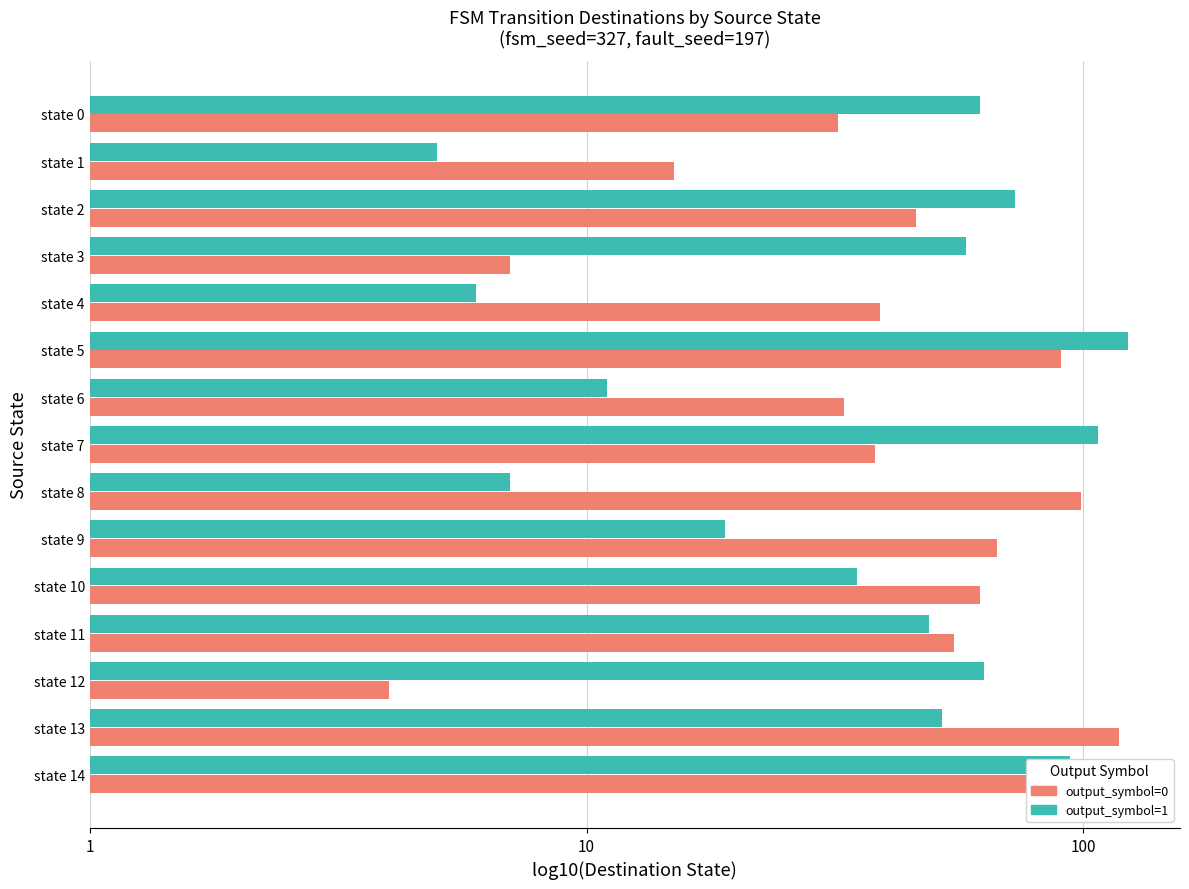

What are all the series names shown in the legend?

output_symbol=0, output_symbol=1